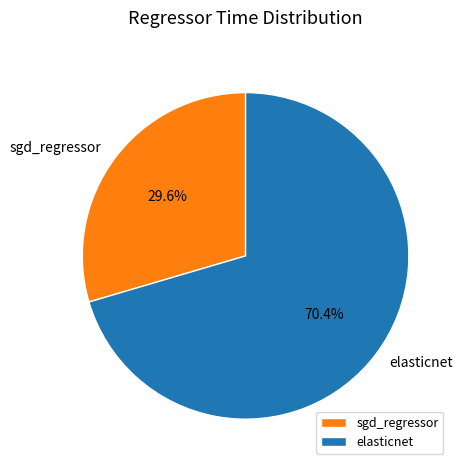

To the nearest percent, what portion does elasticnet represent?

70%